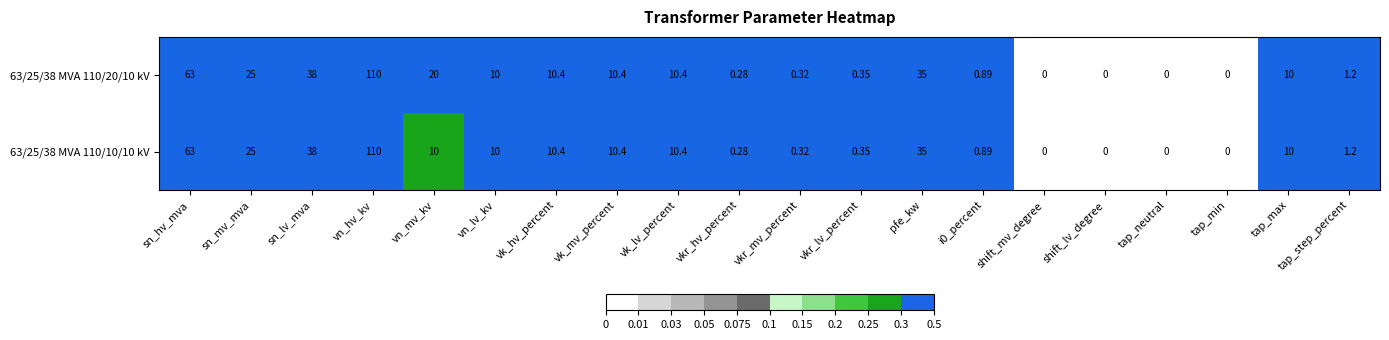

At which category is the sum across all series the highest?

vn_hv_kv